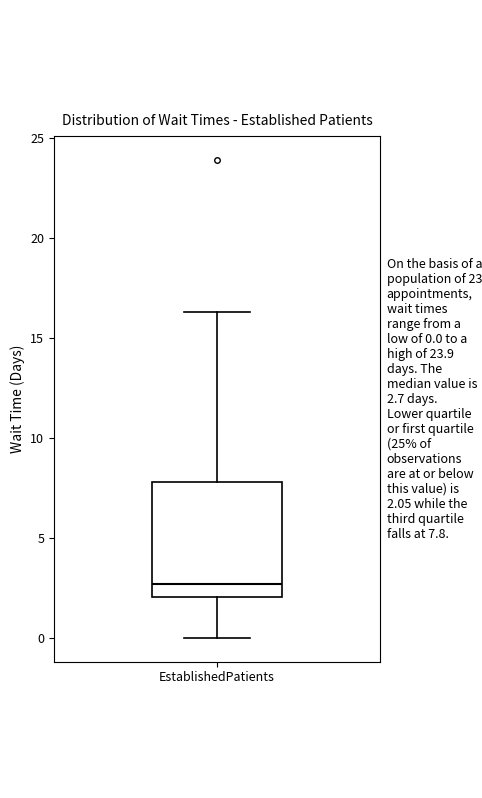

Transcribe this box plot: give where the median line is, the range the box spans, and where the two whiskers end, as read against the y-axis. The values are not printed on the chart, so give them approximately, as read against the axis.

median 2.5, box 2.0 to 8.0, whiskers 0.0 to 16.5